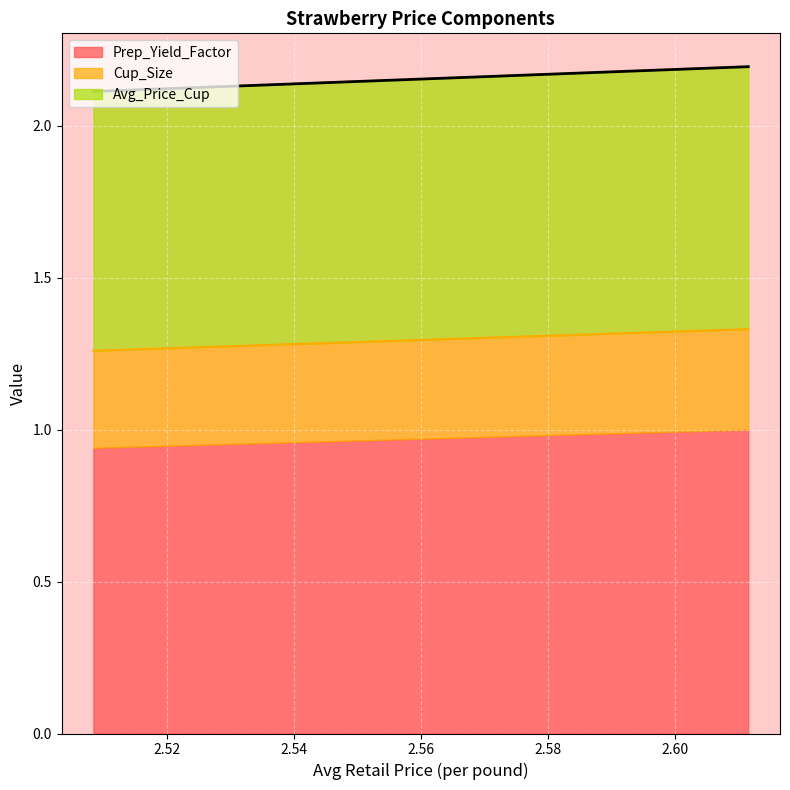

What is the difference between the maximum and minimum values in the Prep_Yield_Factor series?

0.1